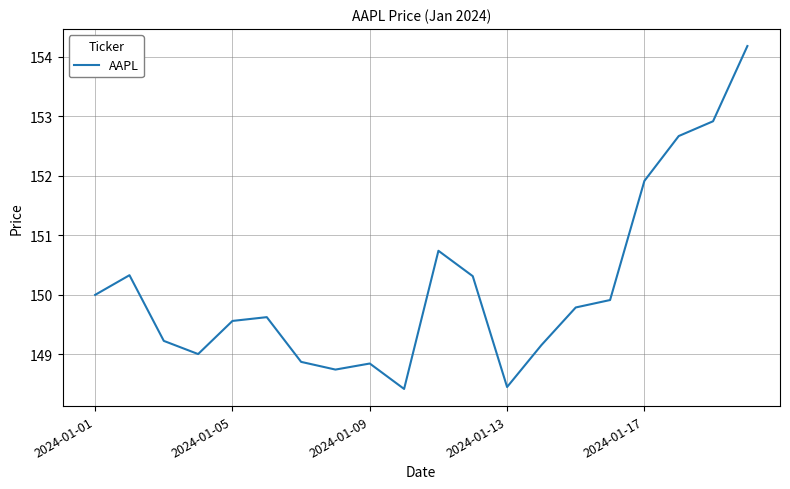

What is the greatest value displayed?

154.2